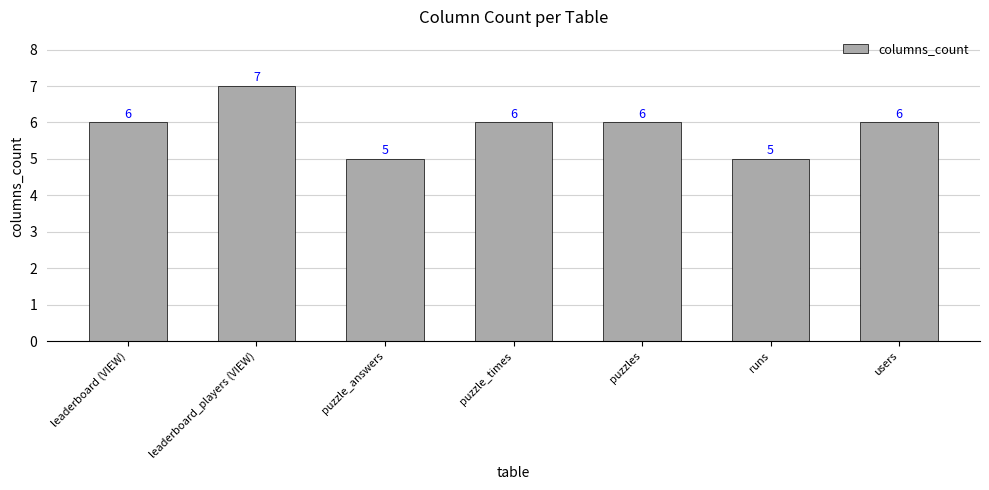

The value at leaderboard (VIEW) is 2. True or false?

False